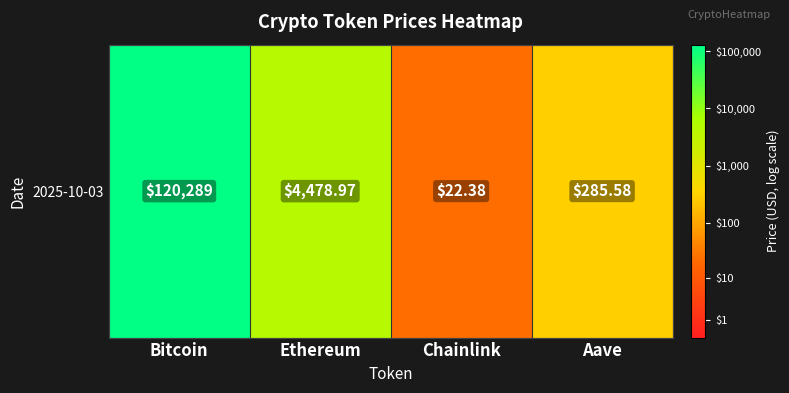

What is the change in value from Bitcoin to Chainlink?

-3.7